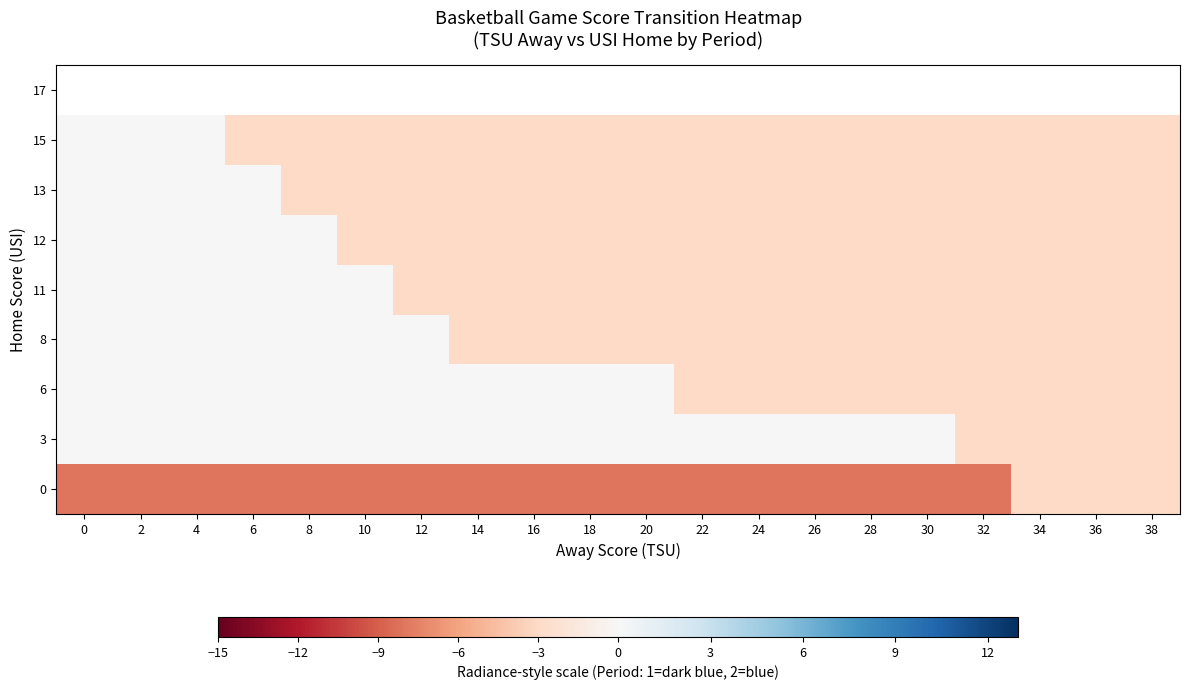

List the labels in order of 15 value, smallest first.

6, 8, 10, 12, 14, 16, 18, 20, 22, 24, 26, 28, 30, 32, 34, 36, 38, 0, 2, 4